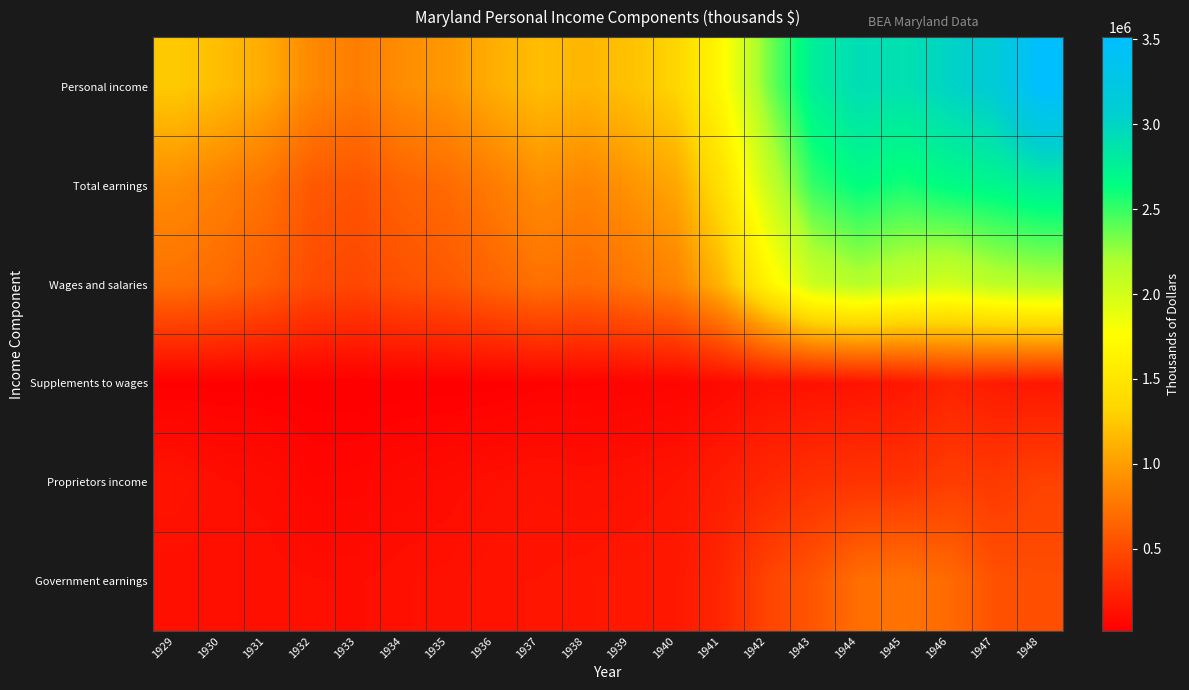

Reading right to left, what are all the values shown in this chart?

Personal income: 1948=3511304	1947=3126558	1946=3013640	1945=2895214	1944=2929691	1943=2777299	1942=2327182	1941=1716514	1940=1328545	1939=1207103	1938=1136351	1937=1182505	1936=1093243	1935=964784	1934=908054	1933=803423	1932=875245	1931=1070577	1930=1178774	1929=1256418
Total earnings: 1948=2779165	1947=2703059	1946=2660339	1945=2583569	1944=2644826	1943=2507594	1942=2050793	1941=1436341	1940=1050703	1939=941945	1938=854604	1937=904710	1936=798929	1935=697582	1934=640740	1933=554187	1932=578693	1931=737734	1930=825271	1929=898921
Wages and salaries: 1948=2168443	1947=2120486	1946=2001607	1945=2069149	1944=2148331	1943=2039018	1942=1641940	1941=1139584	1940=843176	1939=758826	1938=686920	1937=727068	1936=651698	1935=573392	1934=533265	1933=471526	1932=497860	1931=607769	1930=684904	1929=721791
Supplements to wages: 1948=172348	1947=196689	1946=244511	1945=166933	1944=146830	1943=137634	1942=134752	1941=87819	1940=52739	1939=48045	1938=41631	1937=38540	1936=23346	1935=21578	1934=19195	1933=17932	1932=20445	1931=22968	1930=24253	1929=23417
Proprietors income: 1948=438374	1947=385884	1946=414221	1945=347487	1944=349665	1943=330942	1942=274101	1941=208938	1940=154788	1939=135074	1938=126053	1937=139102	1936=123885	1935=102612	1934=88280	1933=64729	1932=60388	1931=106997	1930=116114	1929=153713
Government earnings: 1948=515953	1947=535187	1946=690869	1945=746006	1944=714613	1943=562792	1942=453736	1941=270129	1940=180122	1939=177950	1938=164214	1937=154793	1936=153543	1935=133375	1934=125504	1933=111021	1932=115943	1931=123442	1930=123387	1929=116269